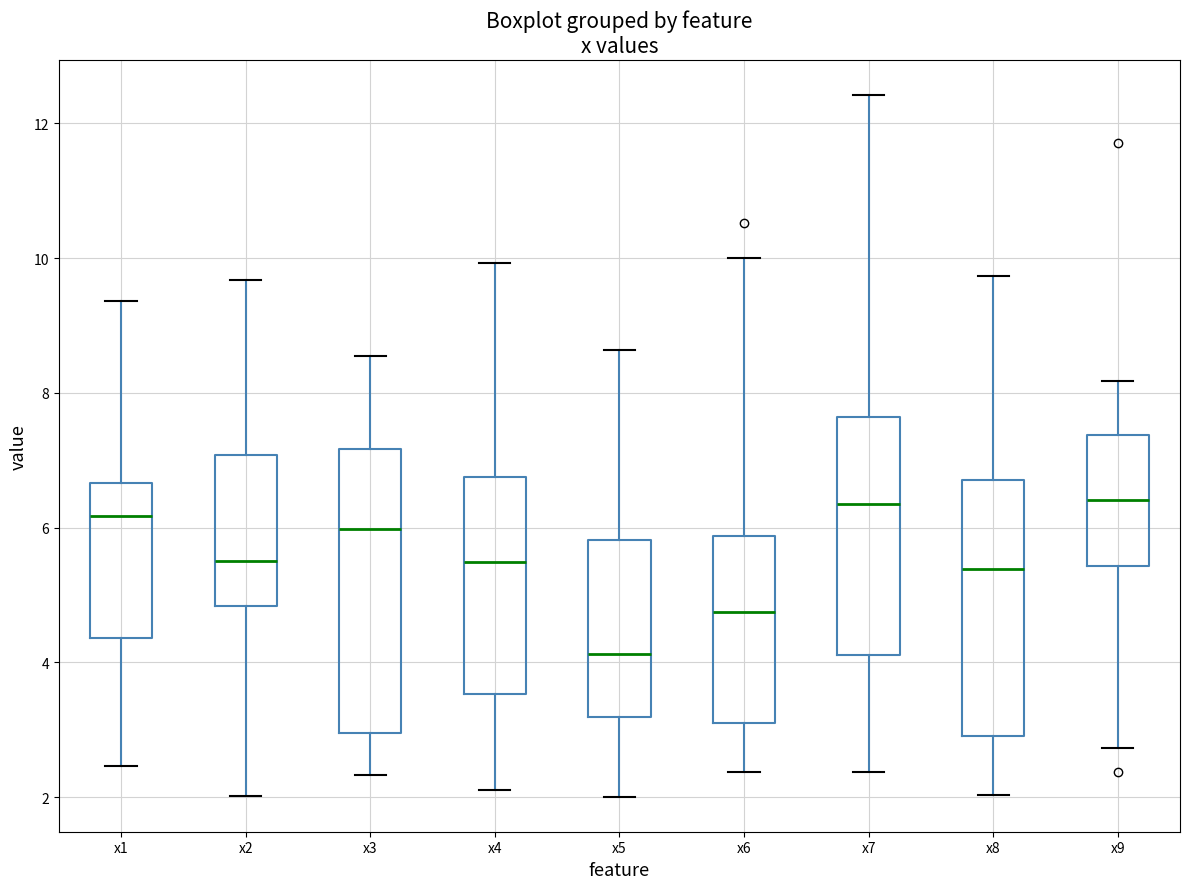

Which box is the tallest, from its lower edge to its upper edge?

x3